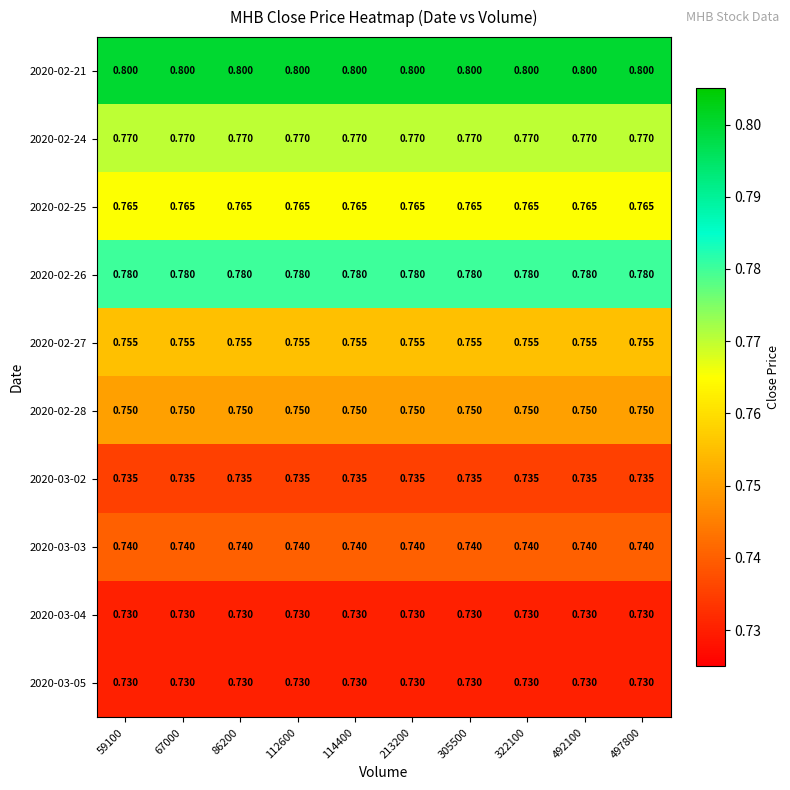

Is the value of 2020-03-02 at 305500 greater than the value of 2020-02-25 at 305500?

No